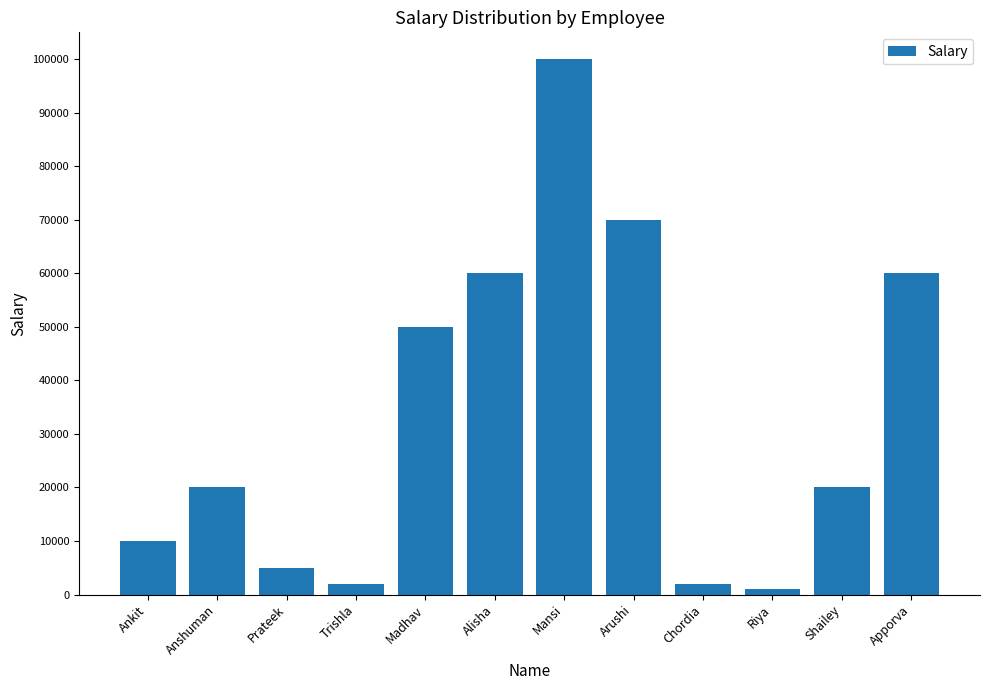

Between Riya and Shailey, which is larger?

Shailey